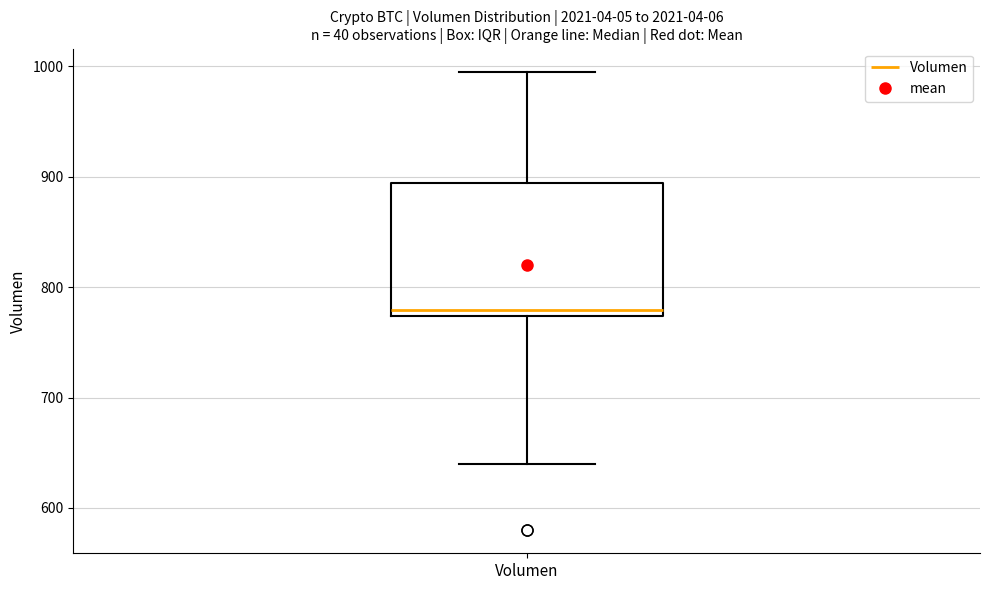

Transcribe this box plot: give where the median line is, the range the box spans, and where the two whiskers end, as read against the y-axis. The values are not printed on the chart, so give them approximately, as read against the axis.

median 780, box 770 to 890, whiskers 640 to 1000